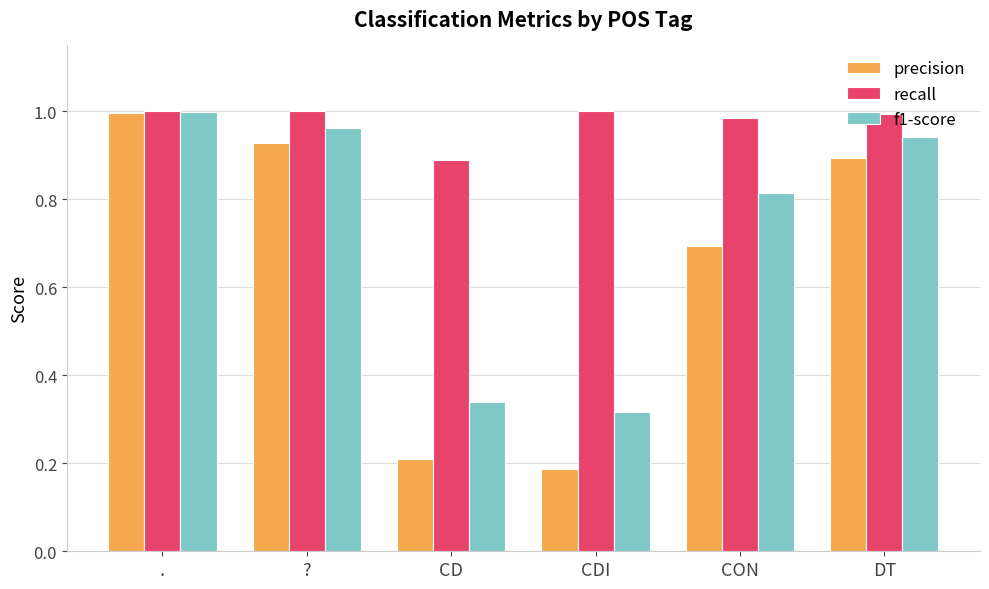

Which category has the lowest value in the f1-score series?

CDI